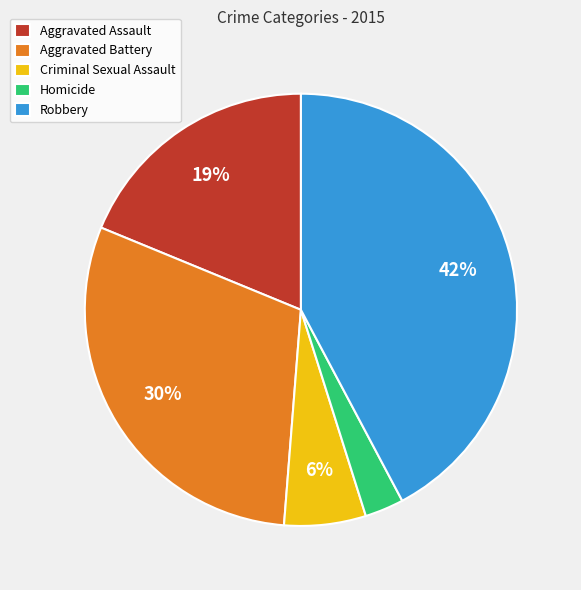

Does Criminal Sexual Assault represent more than half of the total?

No